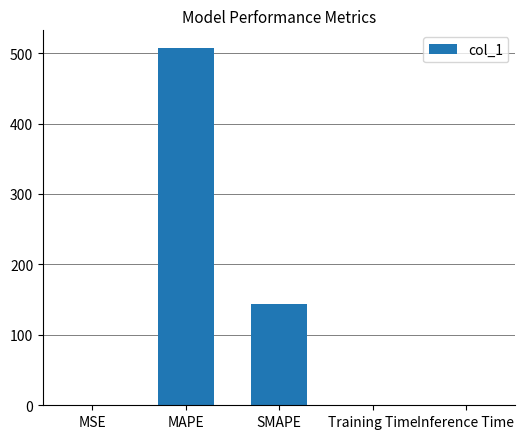

Between MAPE and MSE, which is larger?

MAPE